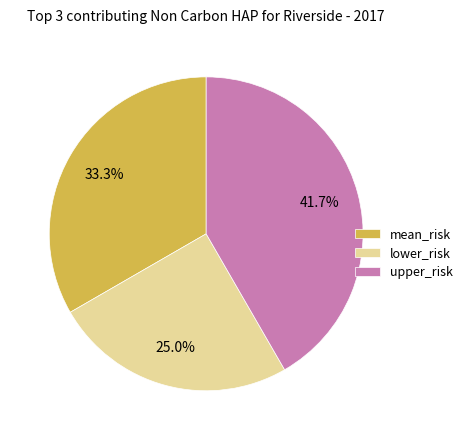

Count the number of slices in the pie.

3